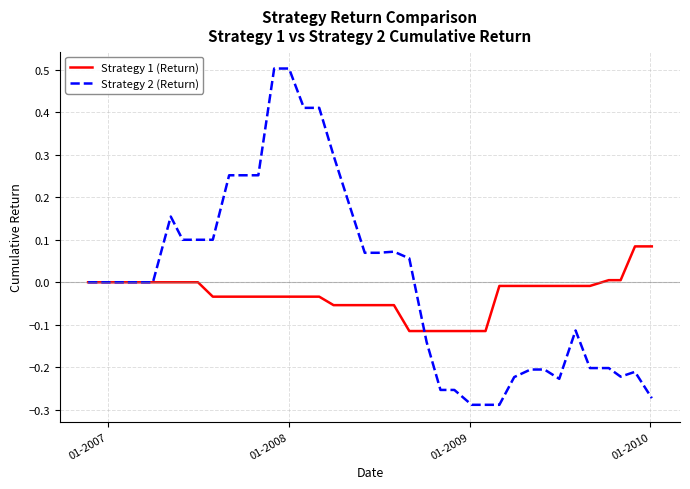

True or false: Strategy 2 (Return) has more than 2 points higher than both neighbors.

True